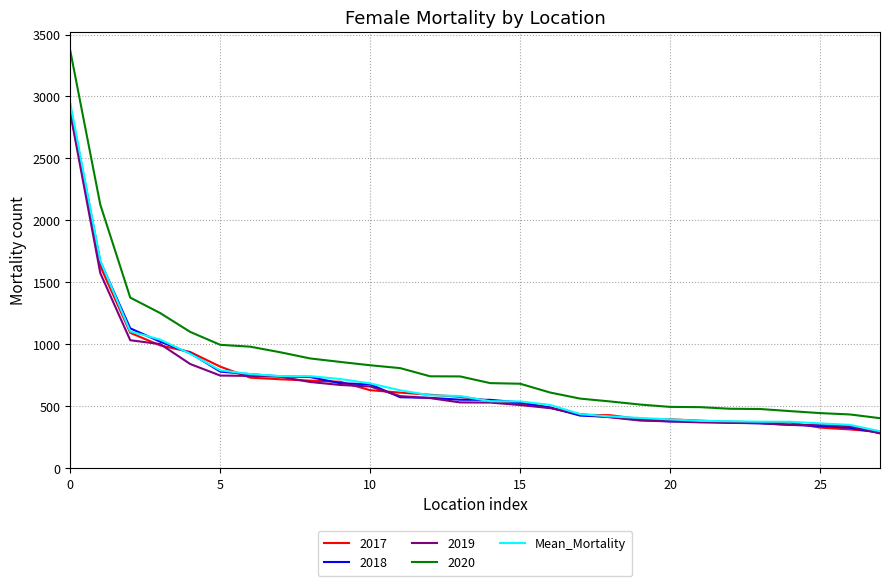

True or false: 2020 and 2019 intersect in this chart.

False